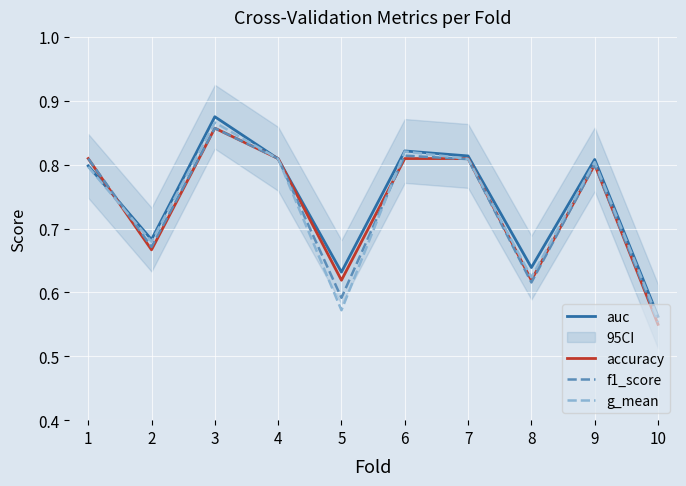

What is the difference between the second highest and second lowest values in the auc series?

0.2